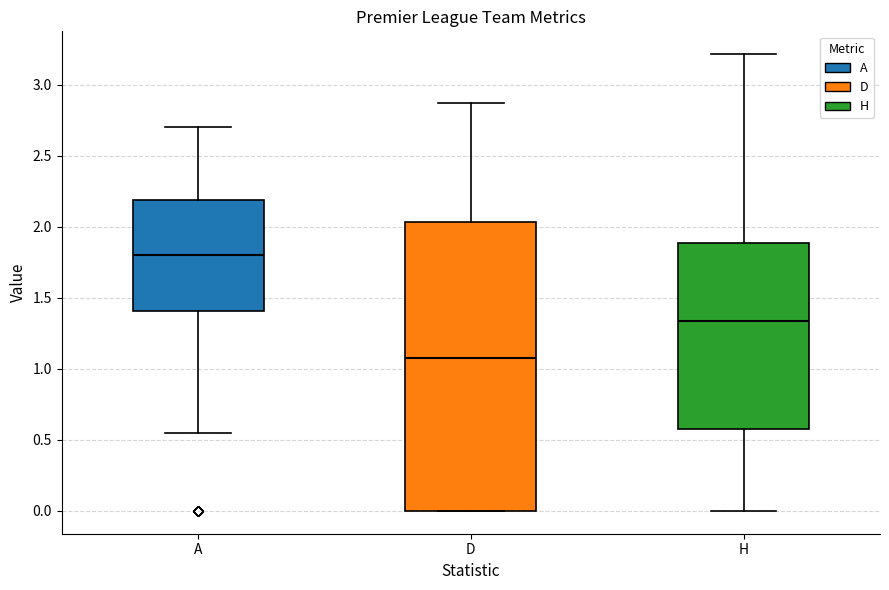

Reading left to right, transcribe this box plot: for each box, give where its median line is, the range the box spans, and where its two whiskers end, as read against the y-axis. The values are not printed on the chart, so give them approximately, as read against the axis.

A: median 1.80, box 1.40 to 2.20, whiskers 0.55 to 2.70
D: median 1.05, box 0.00 to 2.05, whiskers 0.00 to 2.85
H: median 1.35, box 0.60 to 1.90, whiskers 0.00 to 3.20